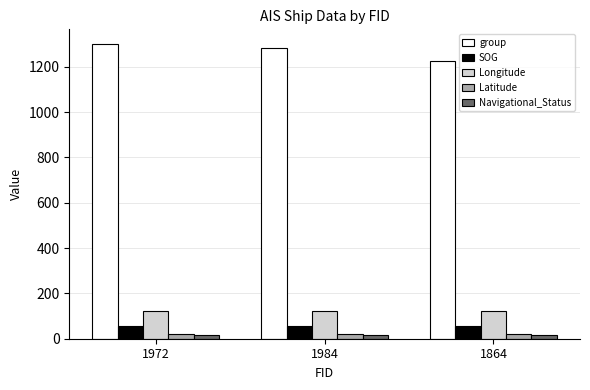

Is it true that Navigational_Status equals 15.0 at 1972?

True